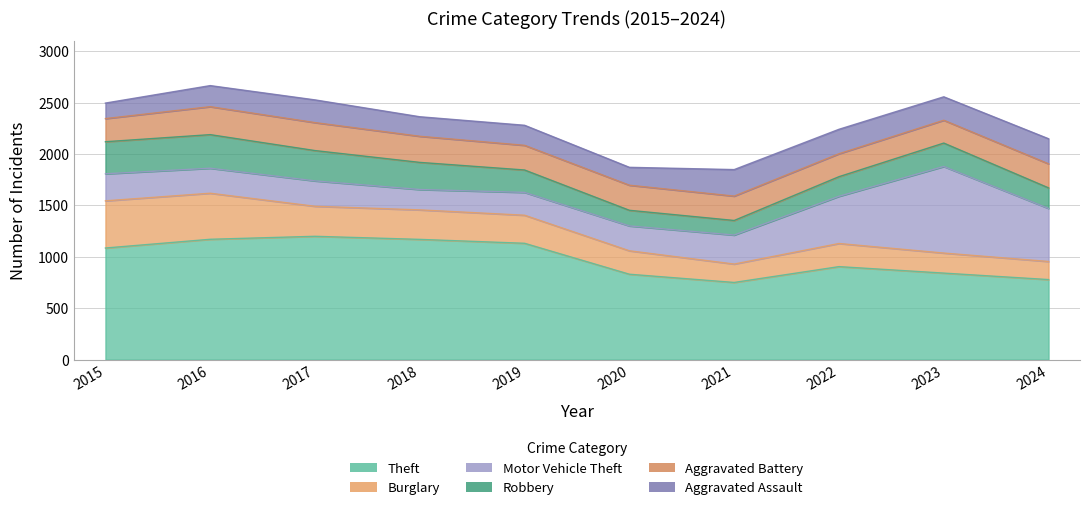

What is the value of the Burglary point at the 2nd from the left?

448